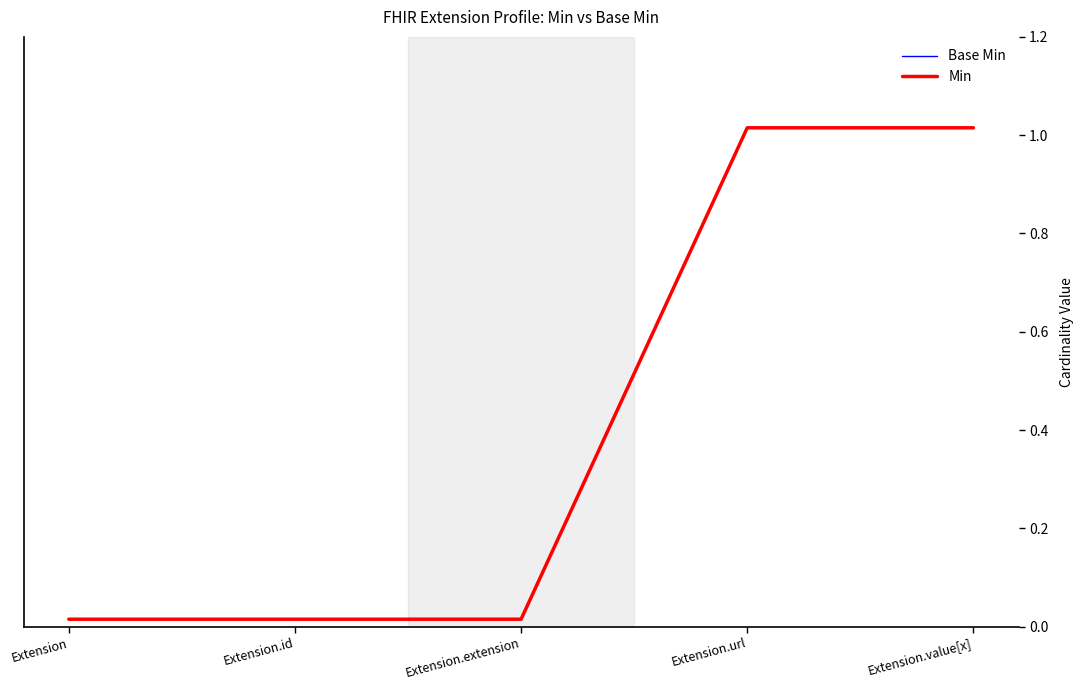

Which category has the highest value across all series?

Extension.url